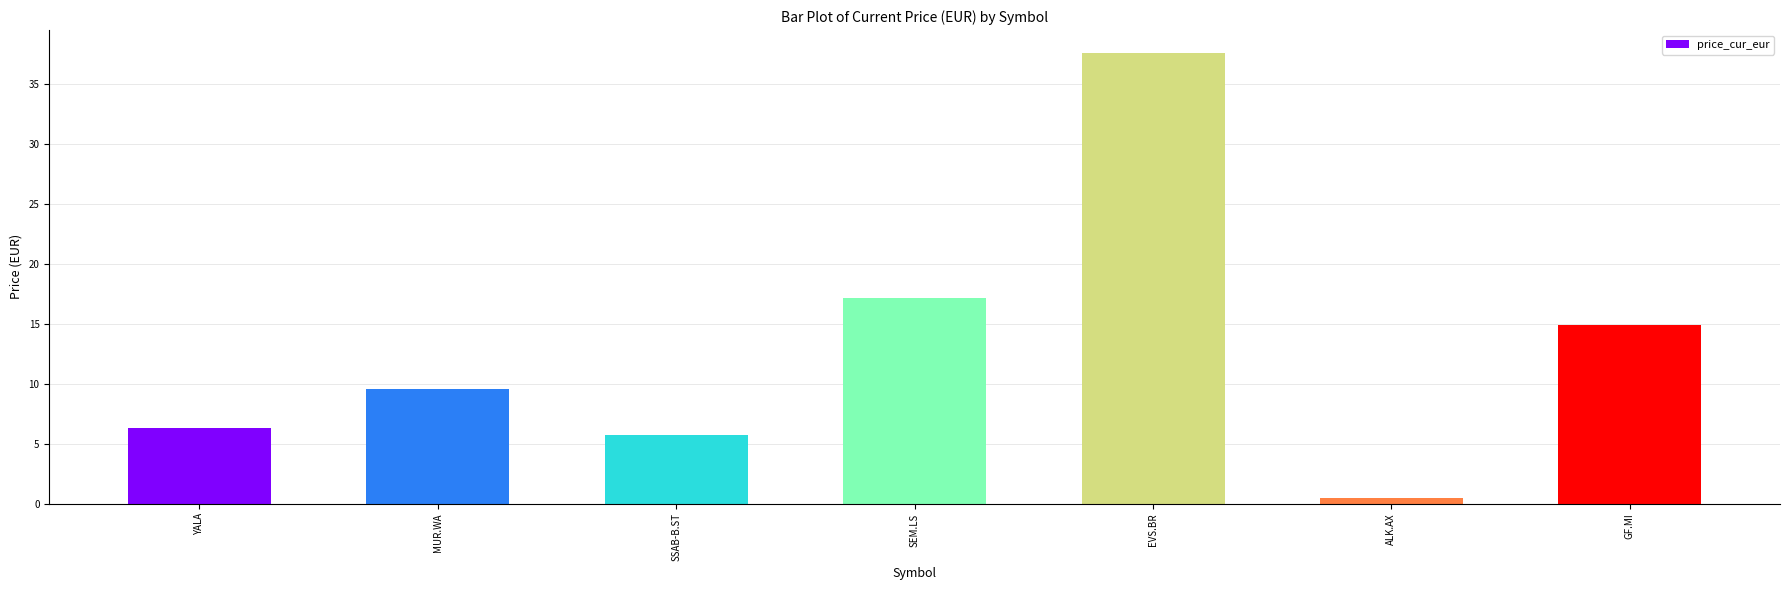

What is the value of the 3rd bar from the left?

5.8